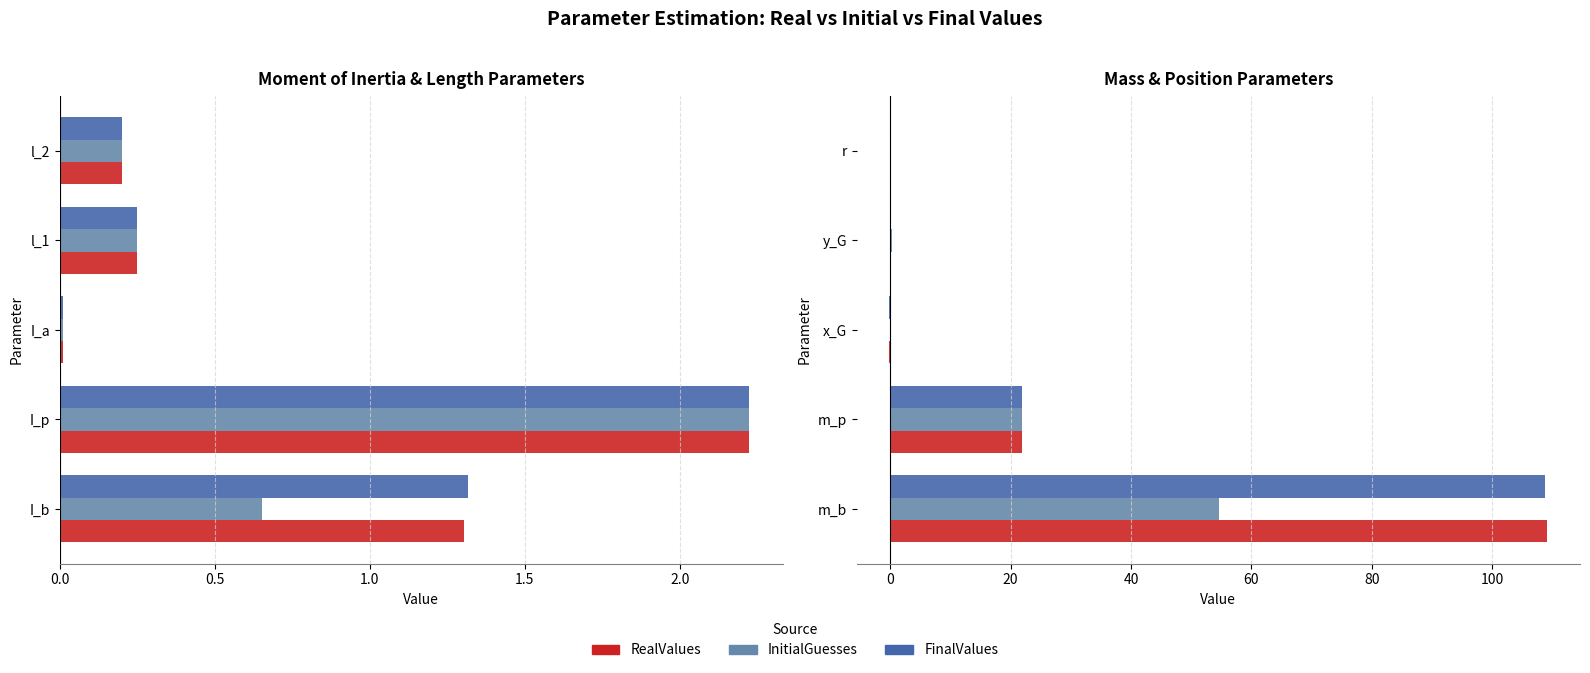

The value of InitialGuesses at m_b is 54.6. True or false?

True